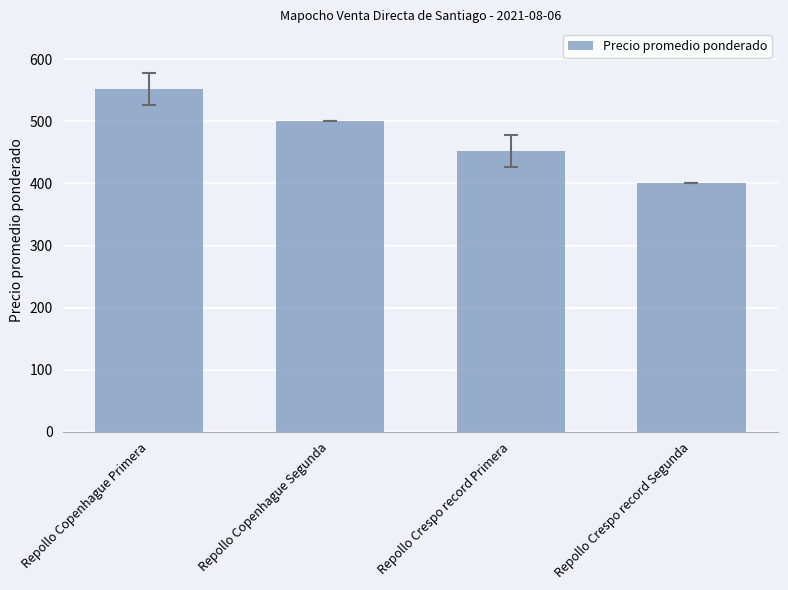

How many data points does each series have?

4